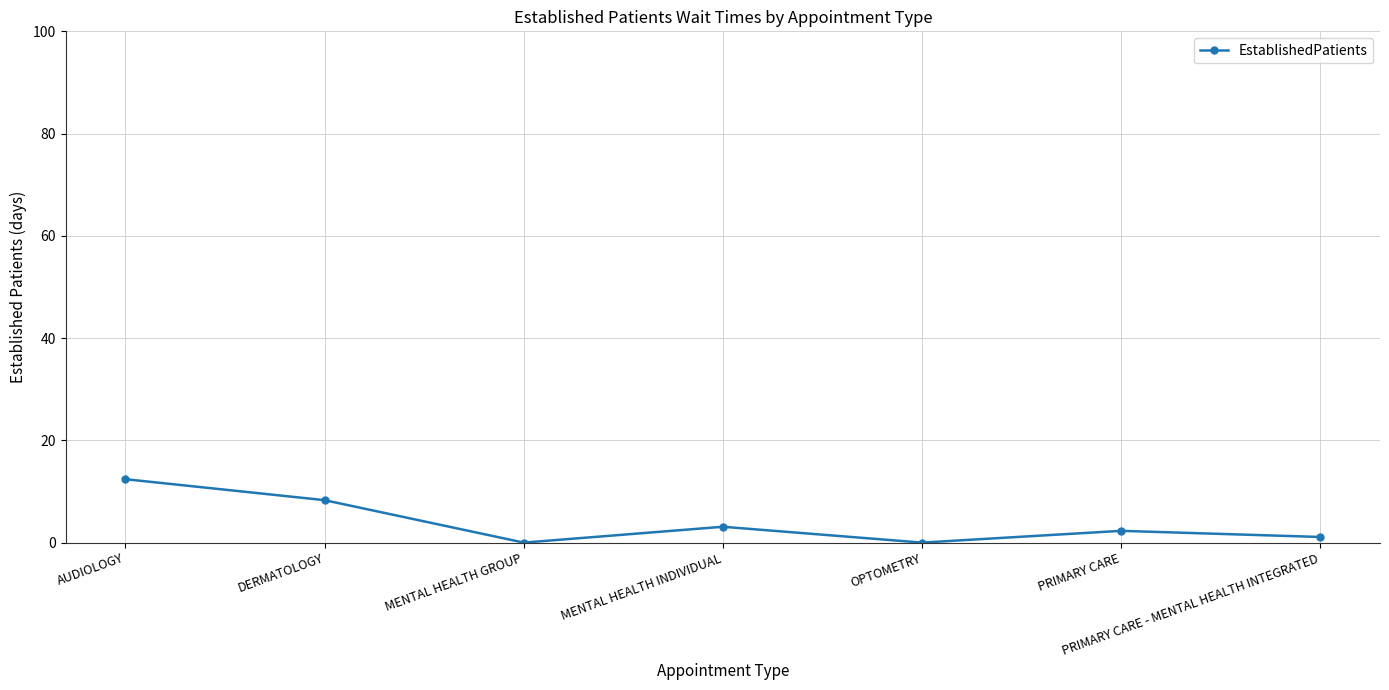

At which category does the data reach its first local valley?

MENTAL HEALTH GROUP